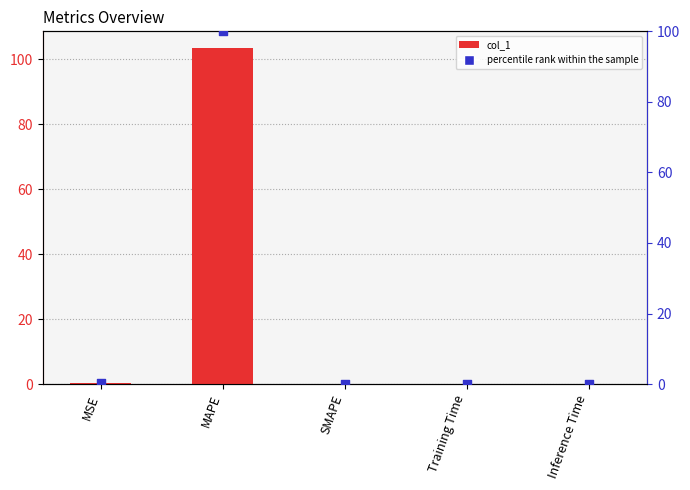

Which series has the widest spread of Y values?

col_1